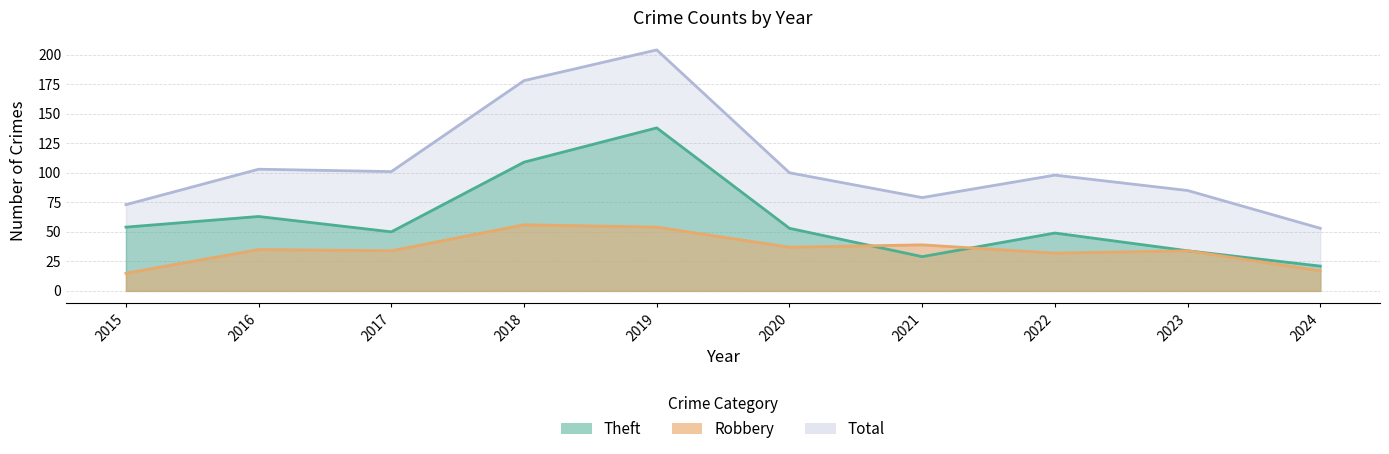

Which category has the lowest value in the Robbery series?

2015